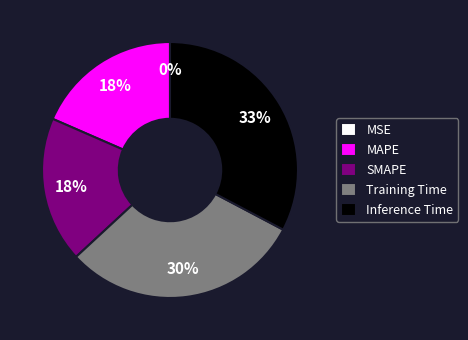

To the nearest percent, what is the difference between the largest and smallest slice percentages?

33%